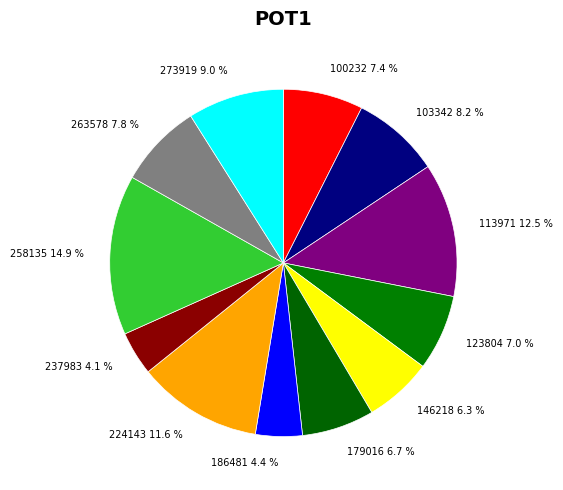

Which has a higher value, 186481 4.4 % or 273919 9.0 %?

273919 9.0 %